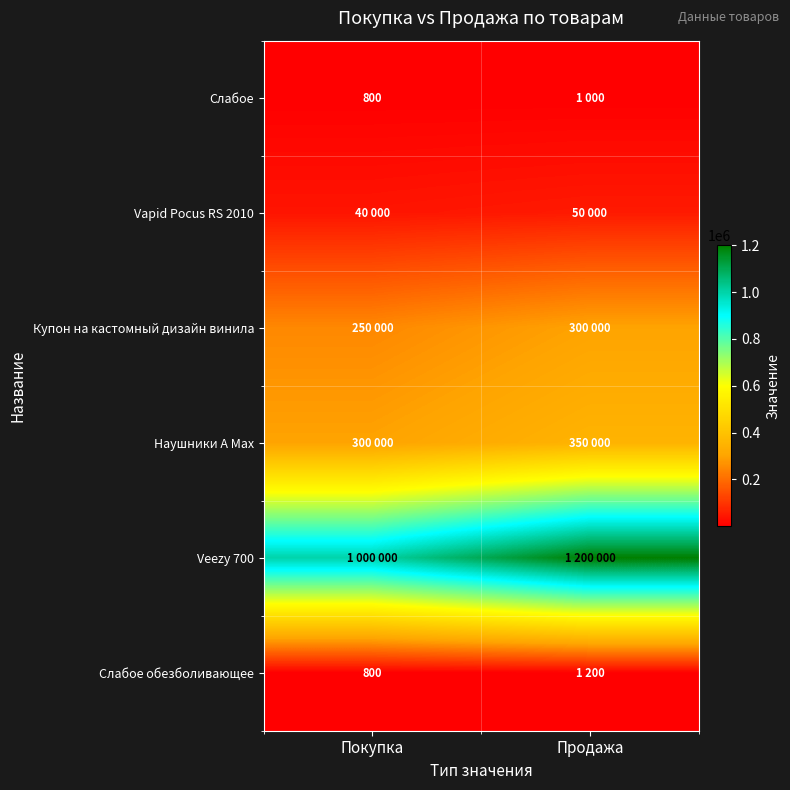

Count the number of data series in this chart.

6